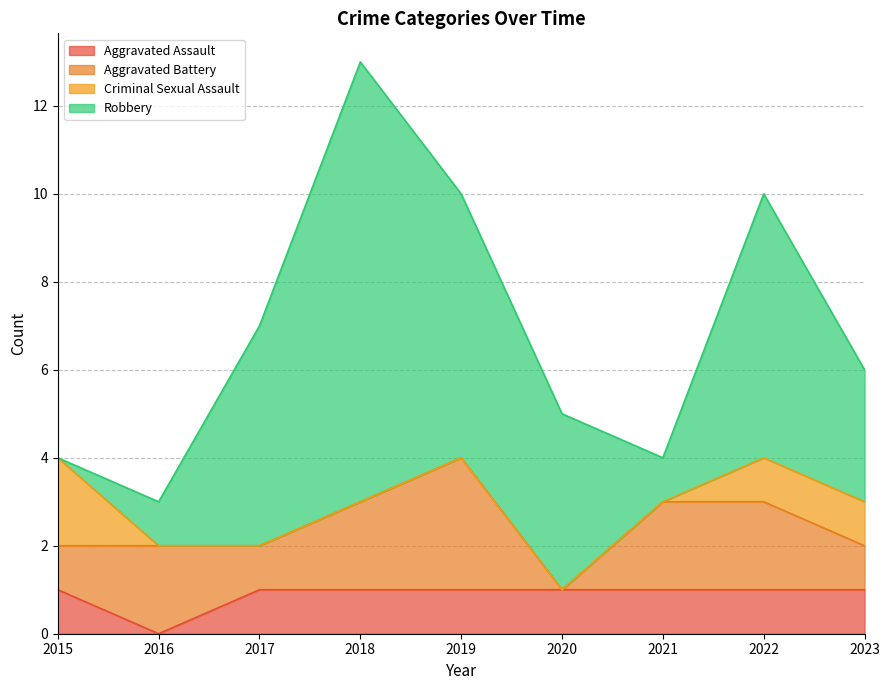

Count the number of data series in this chart.

4